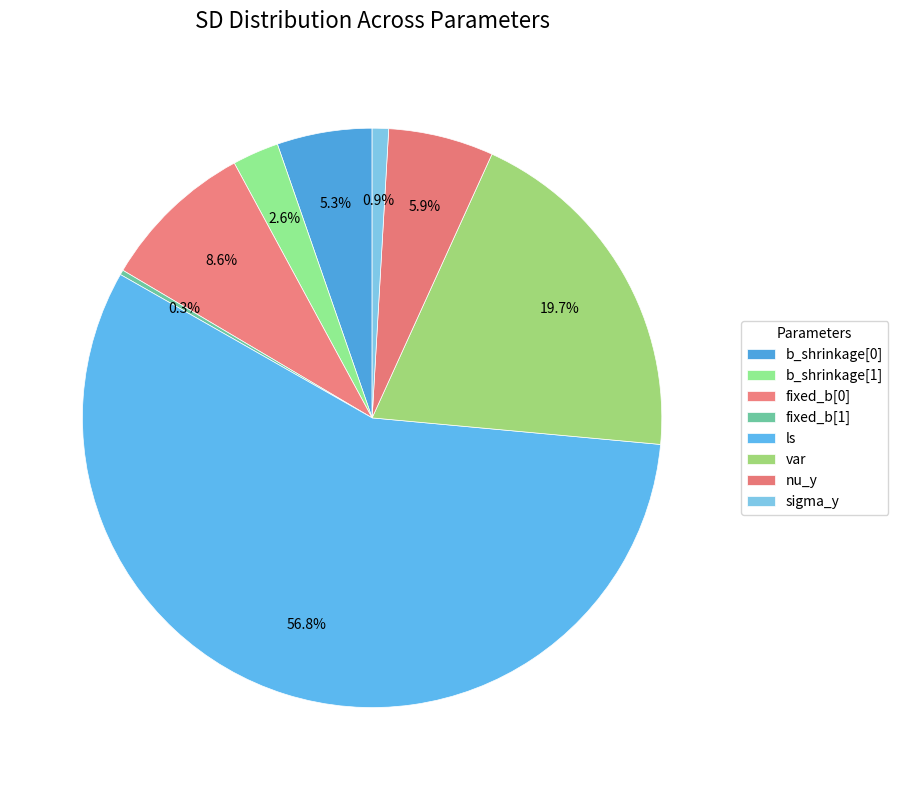

Which category has the biggest portion of the pie?

ls